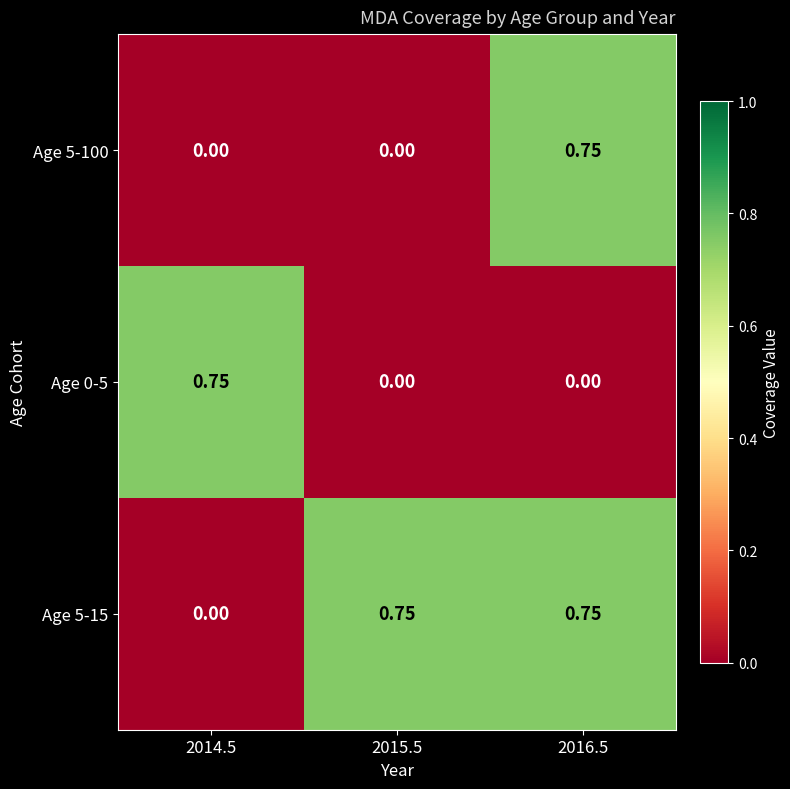

At how many categories does at least one series exceed 0?

3